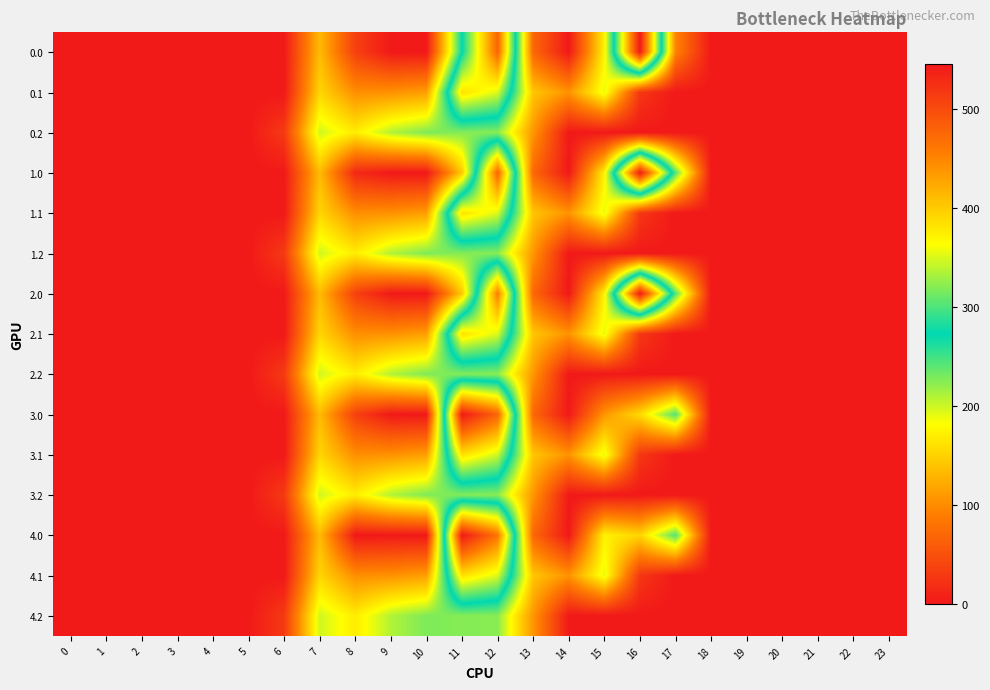

At 6, list the series in order from smallest to largest.

0.0, 0.1, 1.0, 1.1, 2.0, 2.1, 3.0, 3.1, 4.0, 4.1, 0.2, 1.2, 2.2, 3.2, 4.2